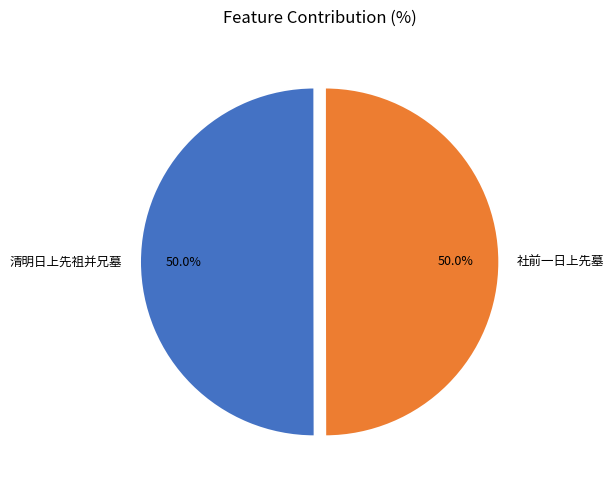

What percentage do 清明日上先祖并兄墓 and 社前一日上先墓 together represent?

100.0%